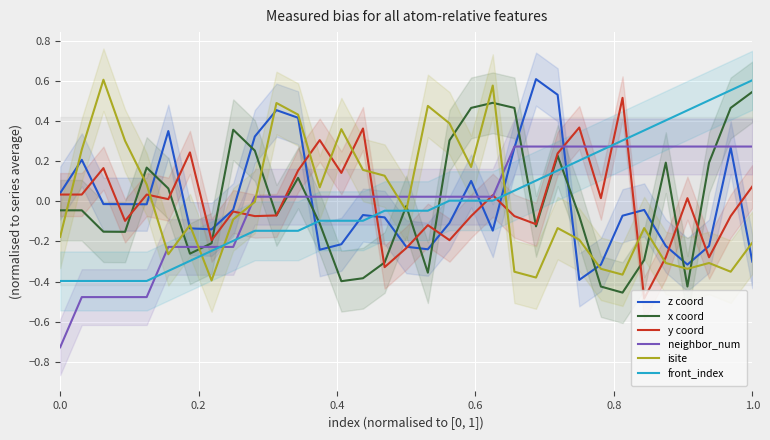

True or false: neighbor_num has a value of -1.0 at 0.0.

False